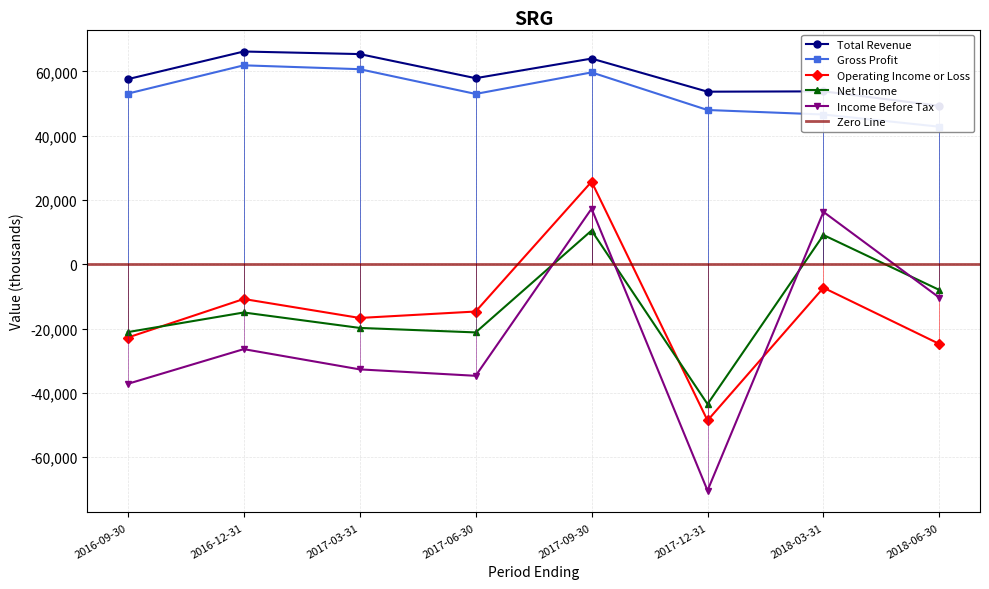

What is the sum of the Net Income values at 2017-09-30 and 2017-06-30?

-10700